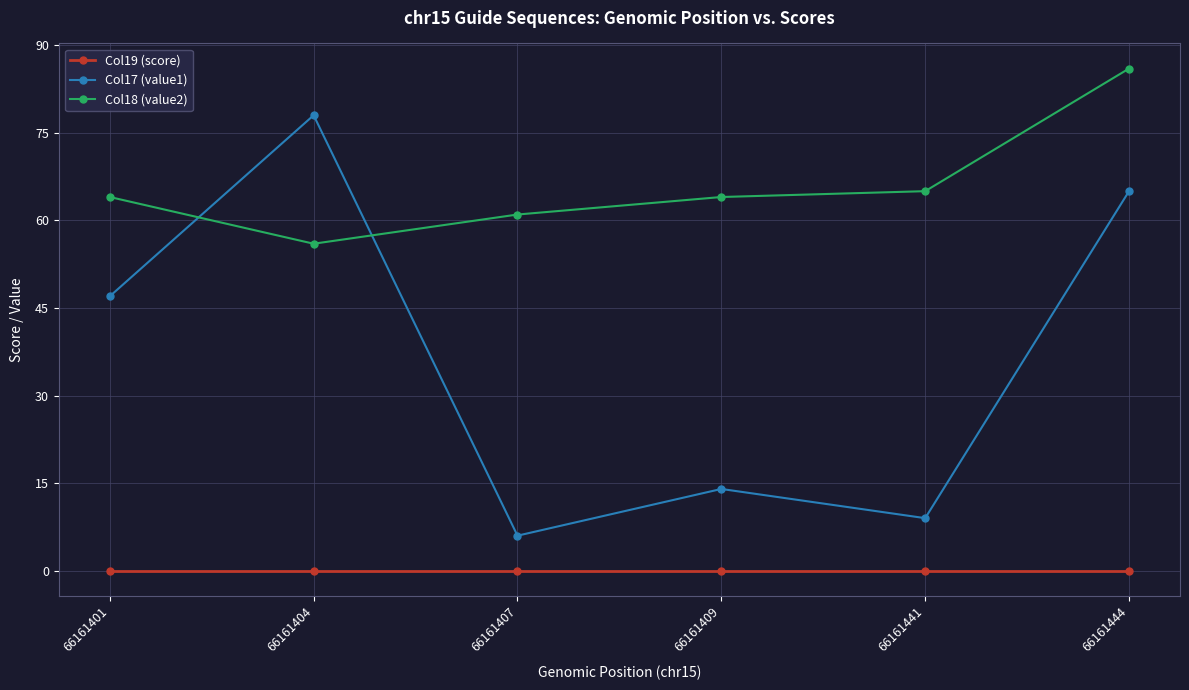

What is the value of the Col17 (value1) point at the 3rd from the left?

6